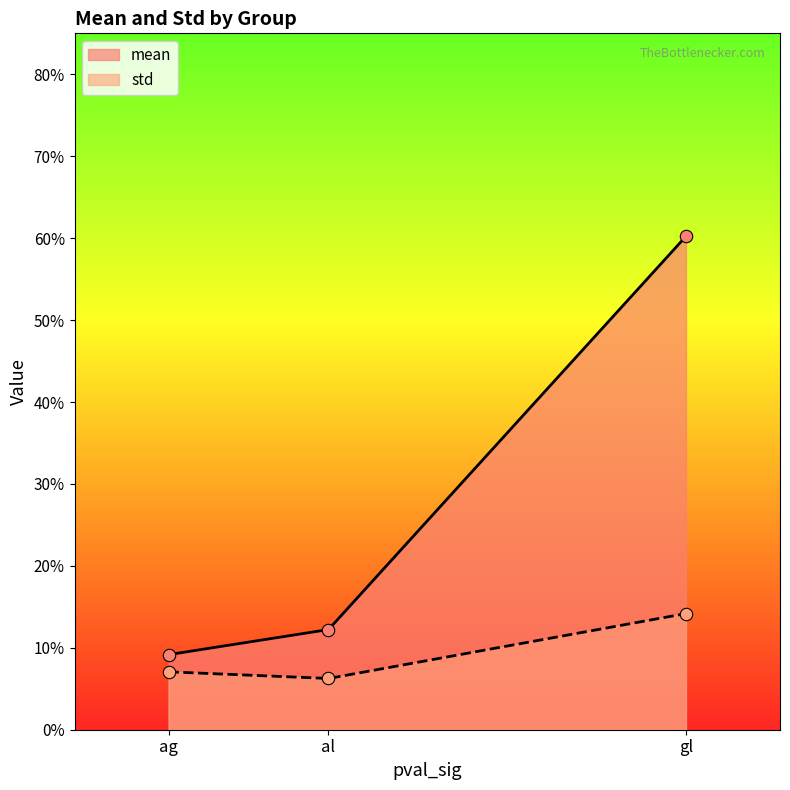

What are all the series names shown in the legend?

mean, std